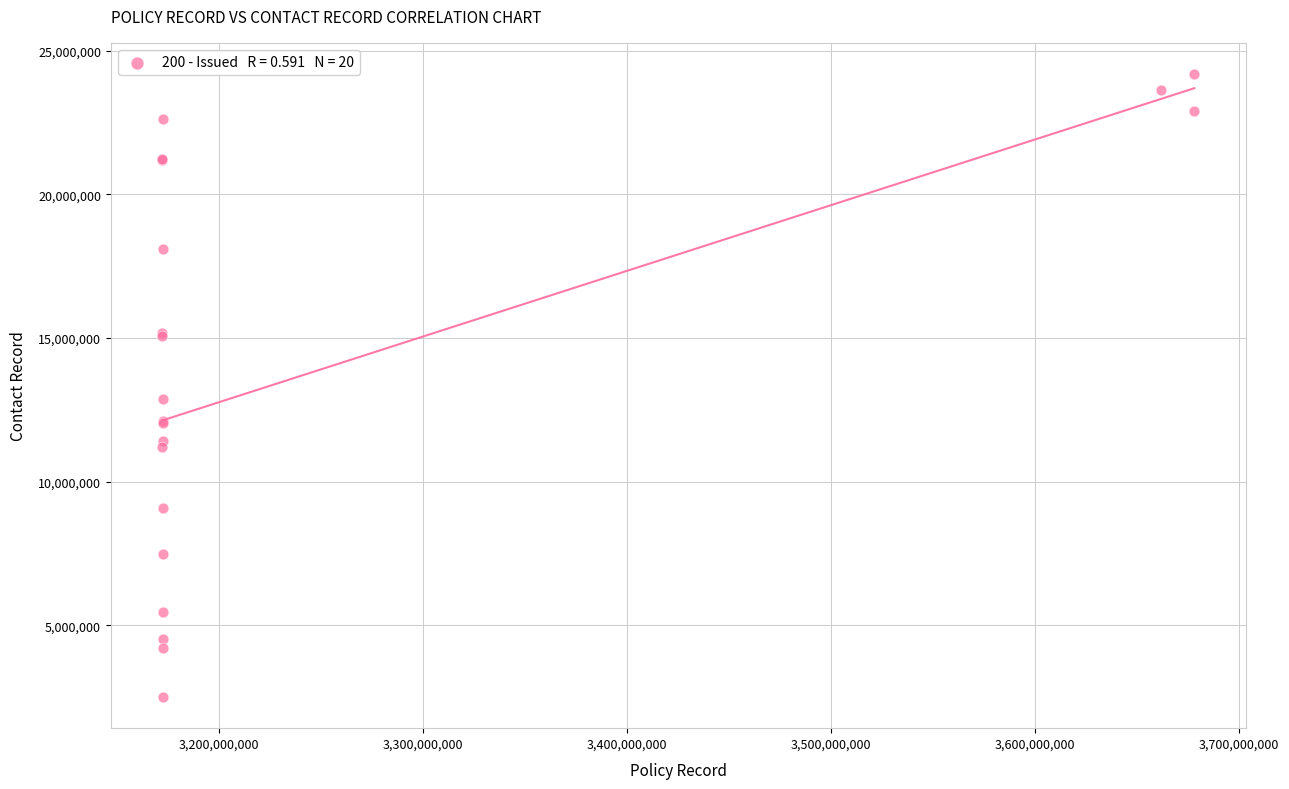

What Y value in the scatter plot is closest to 13348151?

12878701